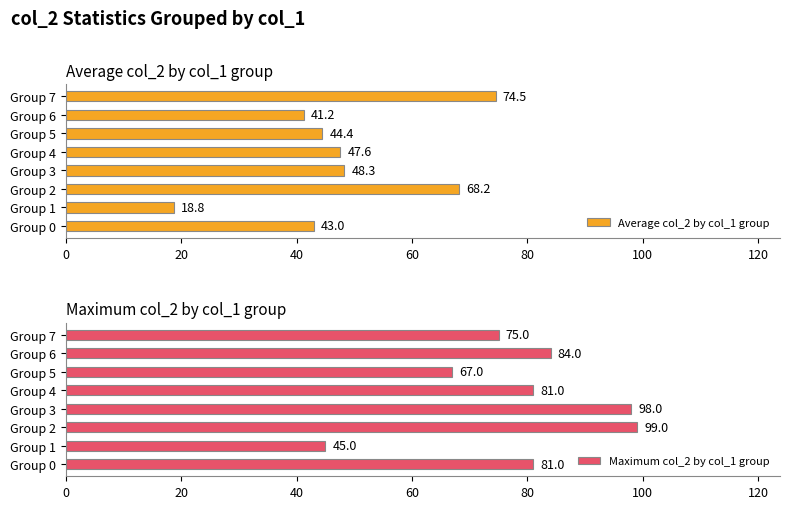

Which category has the lowest value in the Average col_2 by col_1 group series?

Group 1